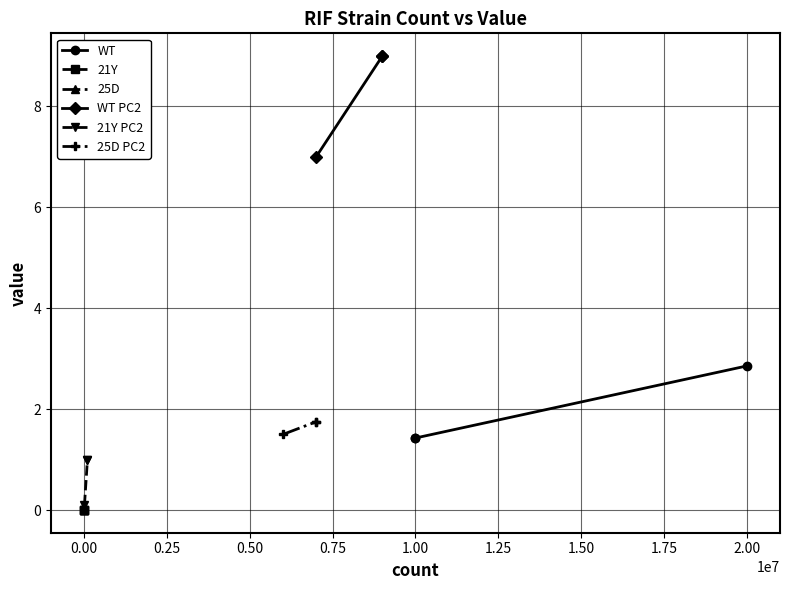

How many series are shown in this chart?

6